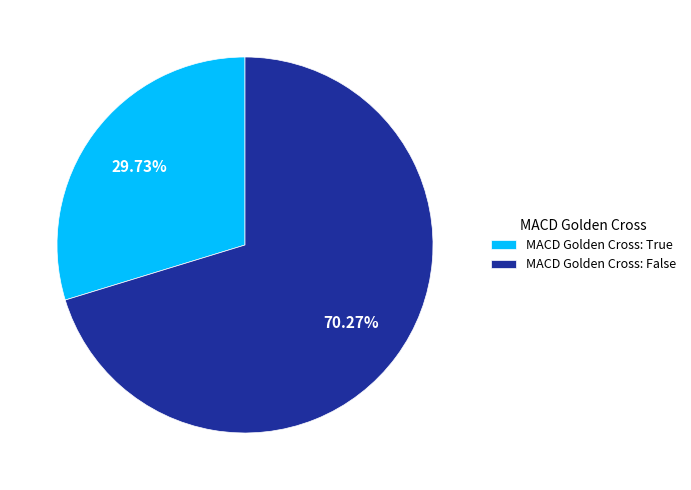

Which slice represents more than half of the pie?

MACD Golden Cross: False